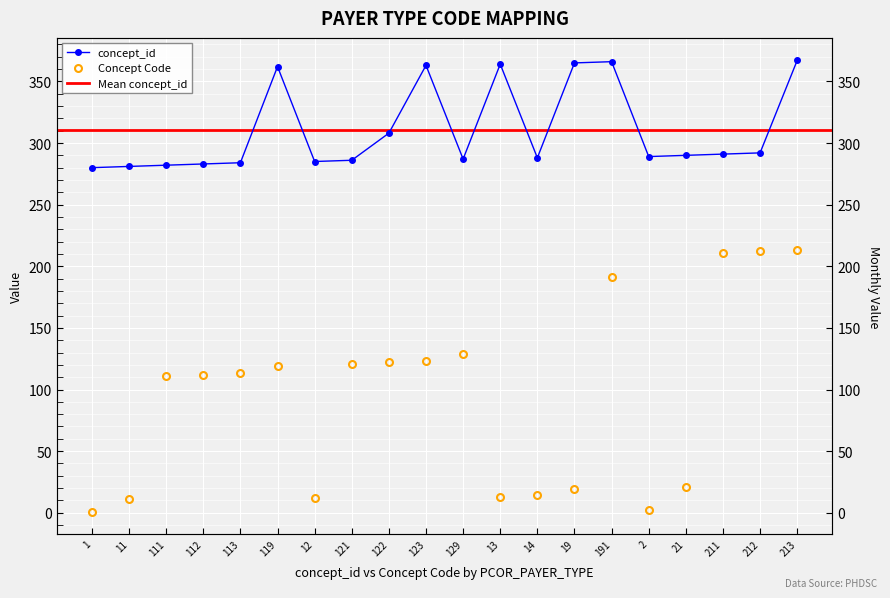

What is the label of the 11th point from the left?

129